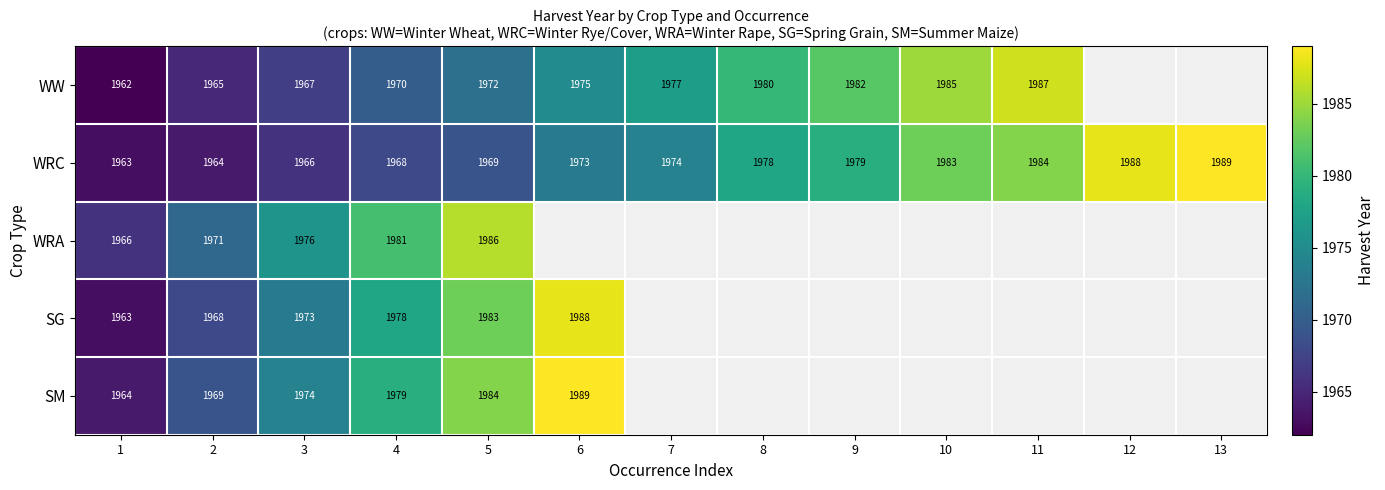

What is the spread (max minus min) of values at 4?

13